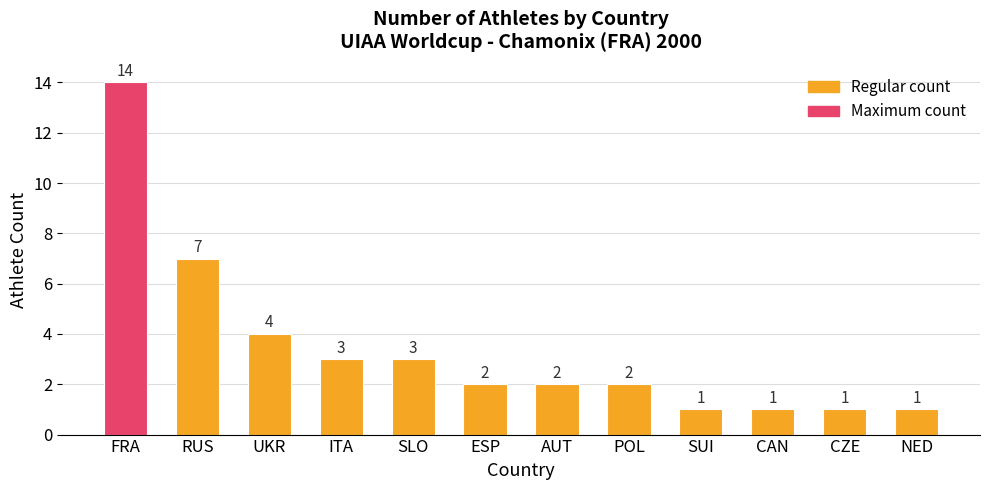

How many series are shown in this chart?

1